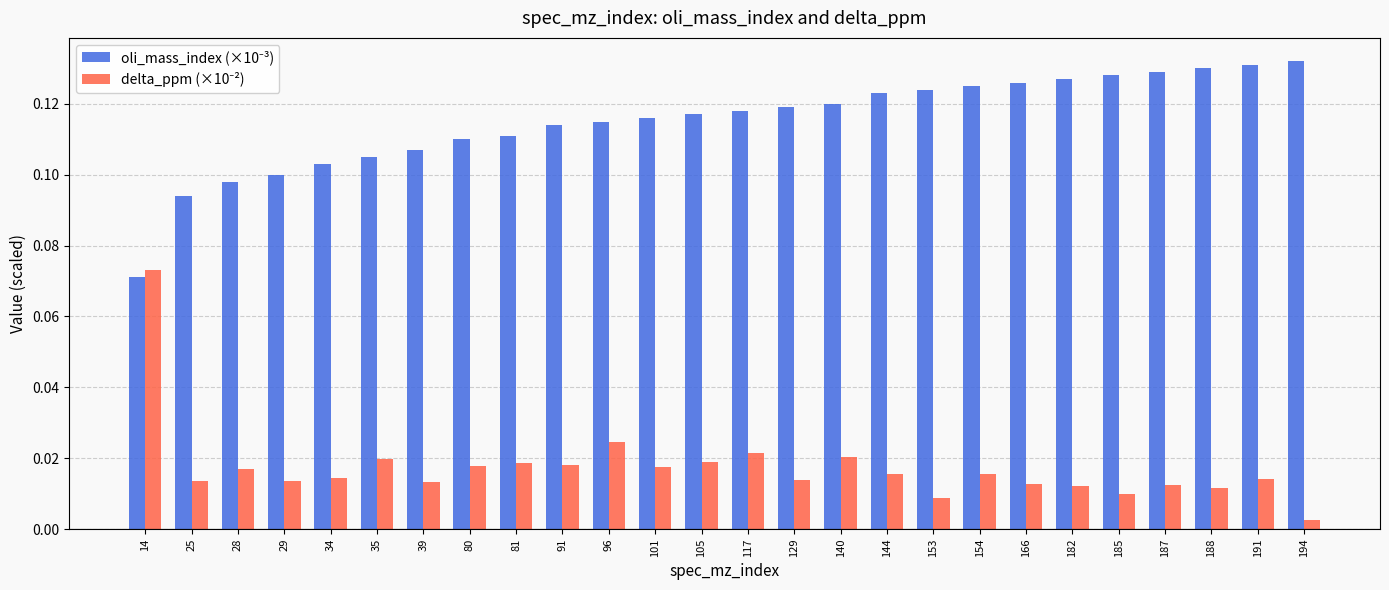

Which label corresponds to the smallest value in the chart?

194